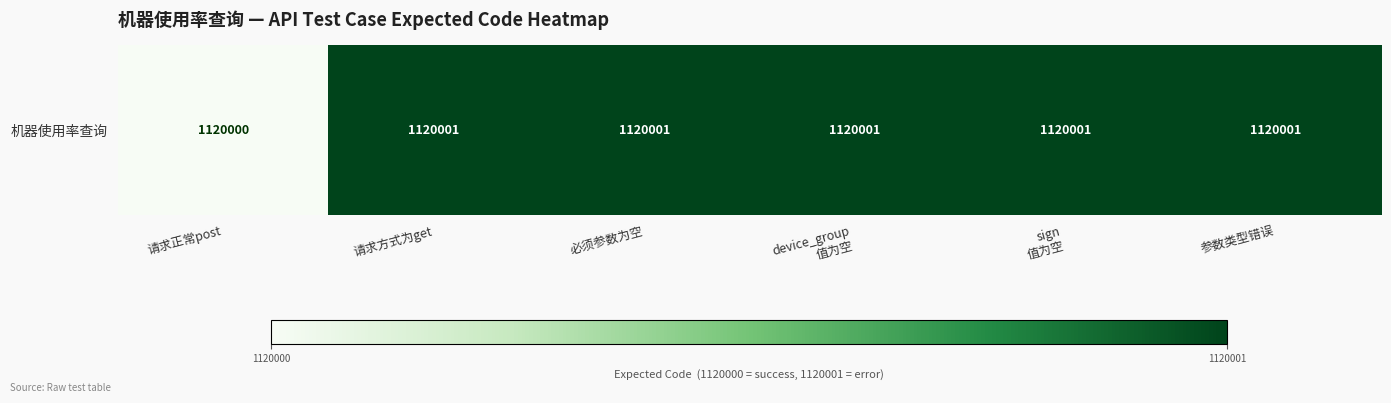

Between sign
值为空 and device_group
值为空, which is larger?

sign
值为空